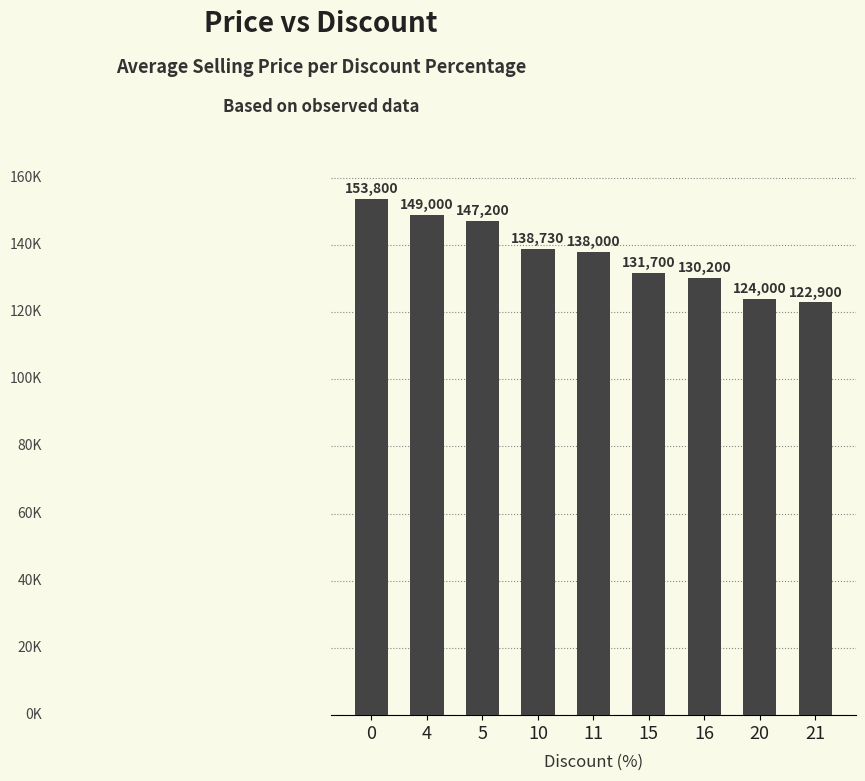

What is the difference between the maximum and second lowest values?

29800